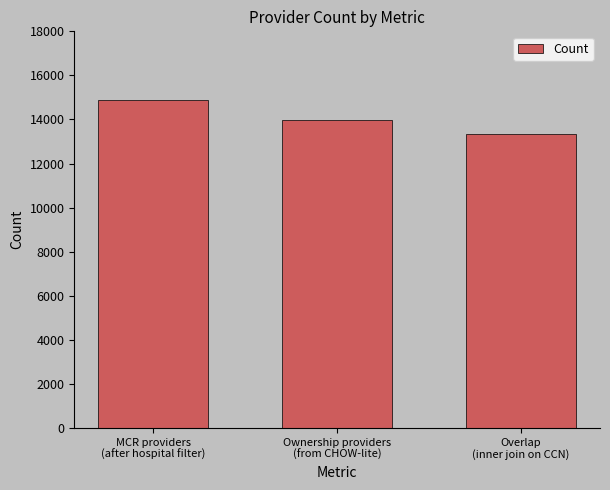

Which category has the lowest value across all series?

Overlap
(inner join on CCN)